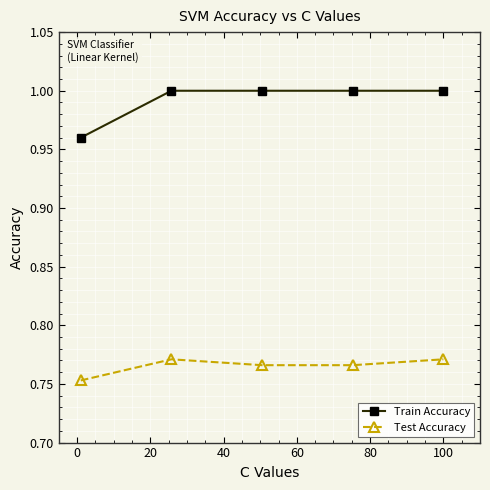

Rank the series by their average value, from highest to lowest.

Train Accuracy, Test Accuracy